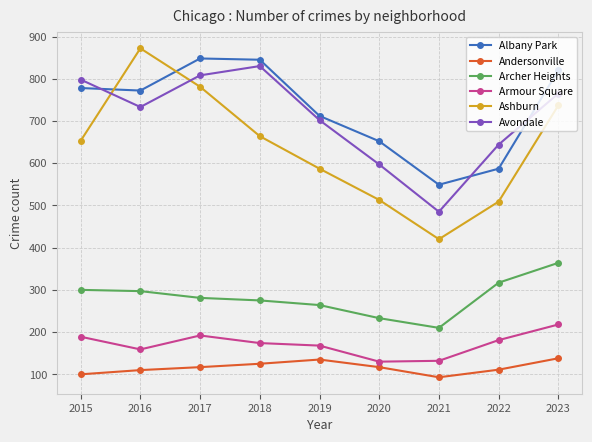

In Albany Park, how many points are higher than both neighbors (excluding endpoints)?

1